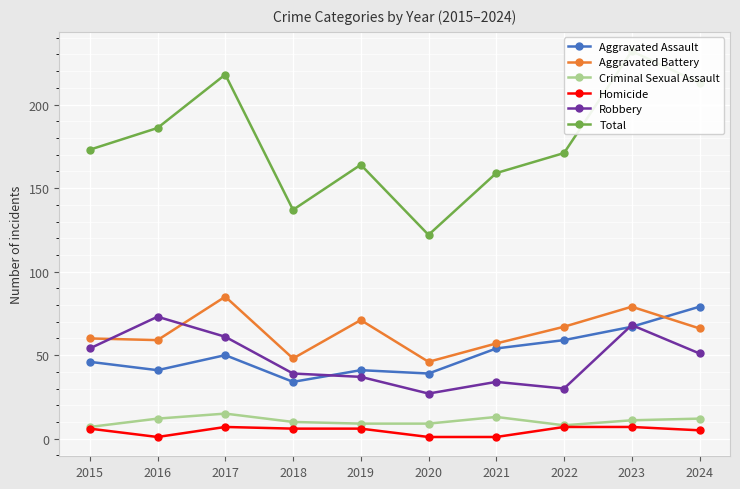

How many Homicide values are between 1 and 7?

10